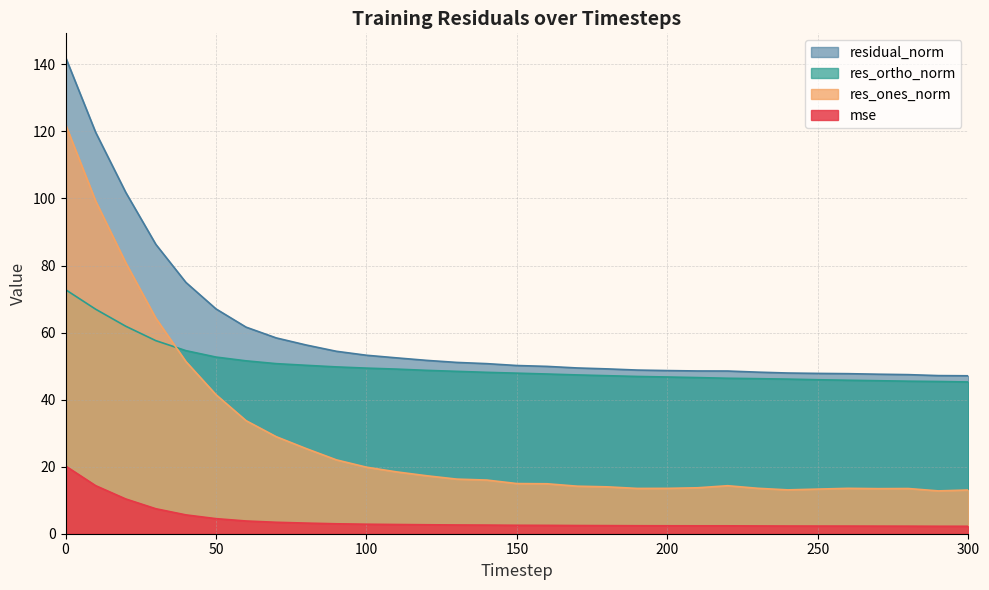

At 90, list the series in order from smallest to largest.

mse, res_ones_norm, res_ortho_norm, residual_norm